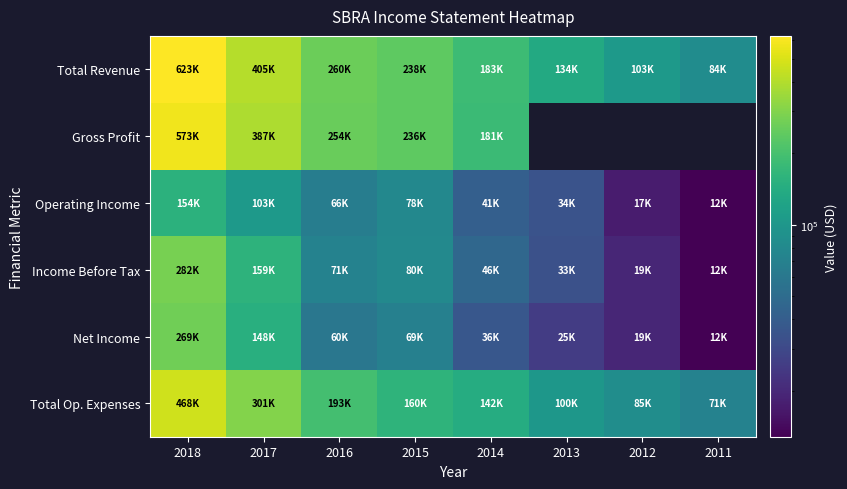

Between 2017 and 2016, which is larger?

2017